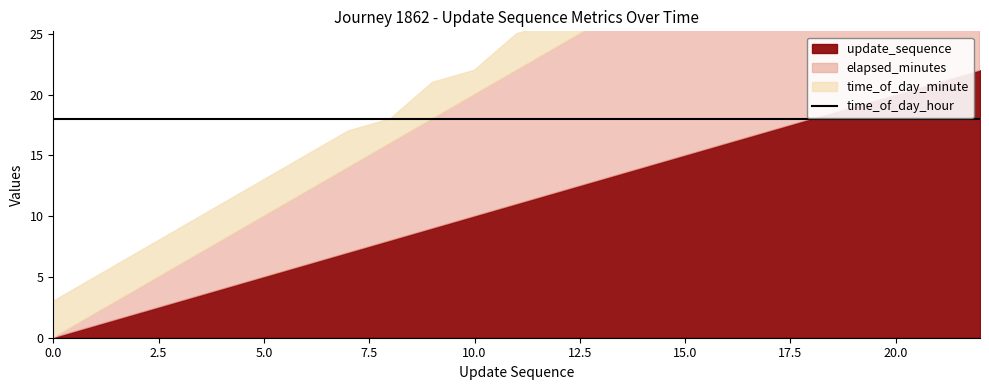

Reading right to left, list all the values displayed in this chart.

update_sequence: 22=22	21=21	20=20	19=19	18=18	17=17	16=16	15=15	14=14	13=13	12=12	11=11	10=10	9=9	8=8	7=7	6=6	5=5	4=4	3=3	2=2	1=1	0=0
elapsed_minutes: 22=44	21=42	20=40	19=38	18=36	17=34	16=32	15=30	14=28	13=26	12=24	11=22	10=20	9=18	8=16	7=14	6=12	5=10	4=8	3=6	2=4	1=2	0=0
time_of_day_minute: 22=47	21=45	20=43	19=41	18=39	17=37	16=35	15=33	14=30	13=29	12=26	11=25	10=22	9=21	8=18	7=17	6=15	5=13	4=11	3=9	2=7	1=5	0=3
time_of_day_hour: 22=18	21=18	20=18	19=18	18=18	17=18	16=18	15=18	14=18	13=18	12=18	11=18	10=18	9=18	8=18	7=18	6=18	5=18	4=18	3=18	2=18	1=18	0=18